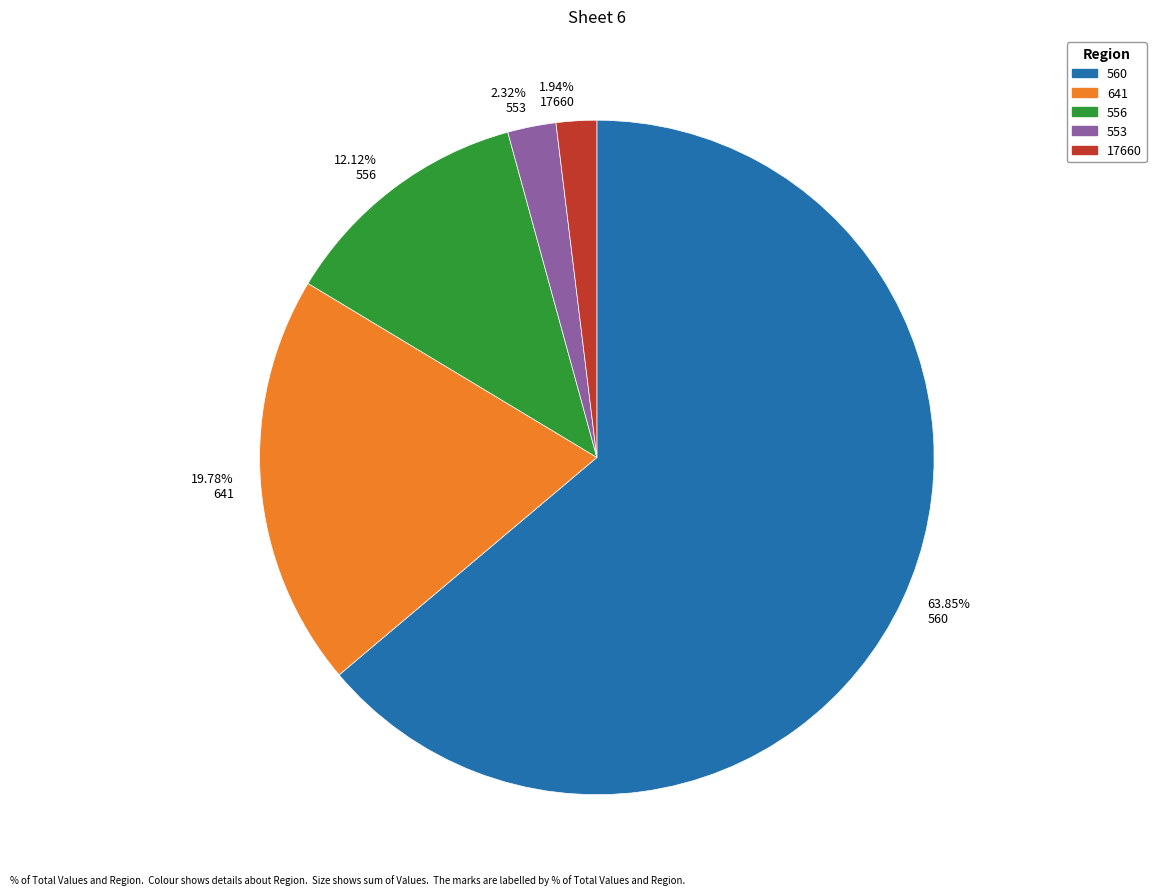

Does 560 represent more than half of the total?

Yes